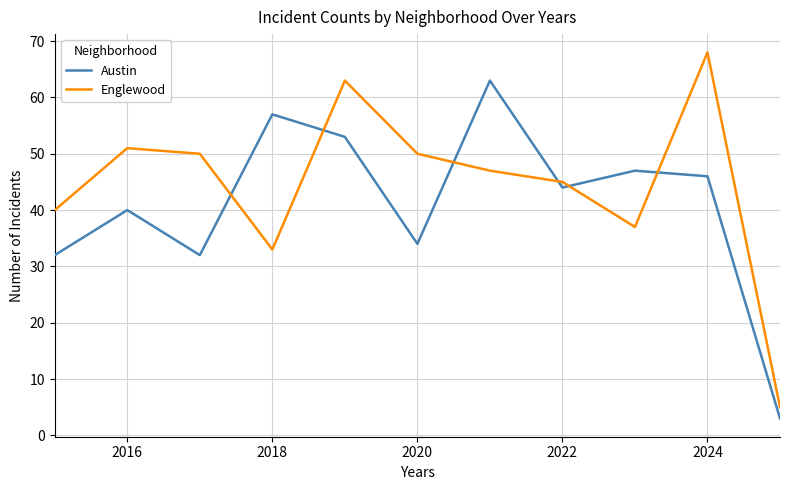

After their last crossing, which series has the higher values: Englewood or Austin?

Englewood